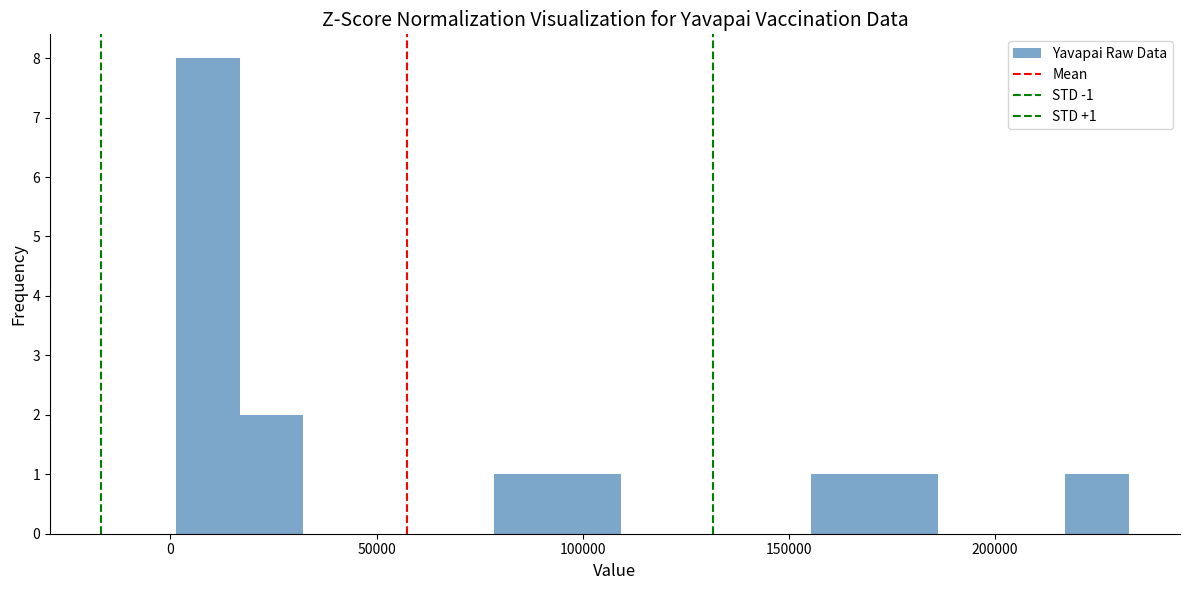

Around what value on the x-axis is the tallest bar? Give the approximate position of its centre, as read against the axis.

10000